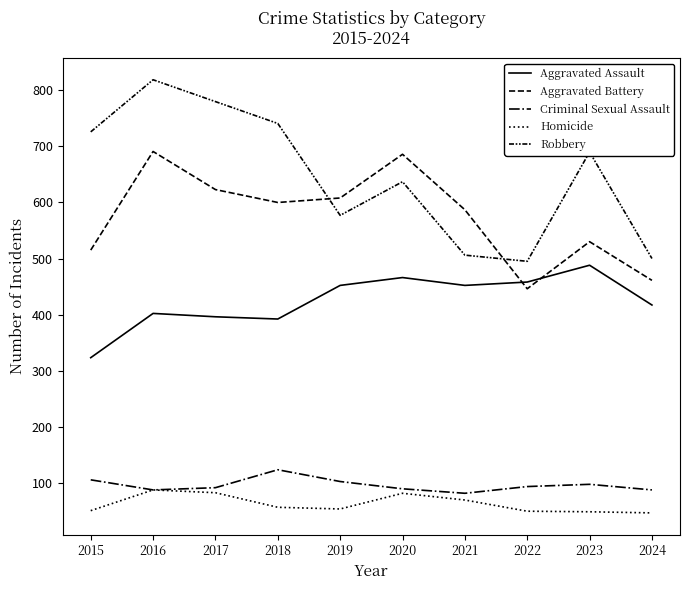

True or false: Criminal Sexual Assault and Aggravated Battery cross at least once.

False